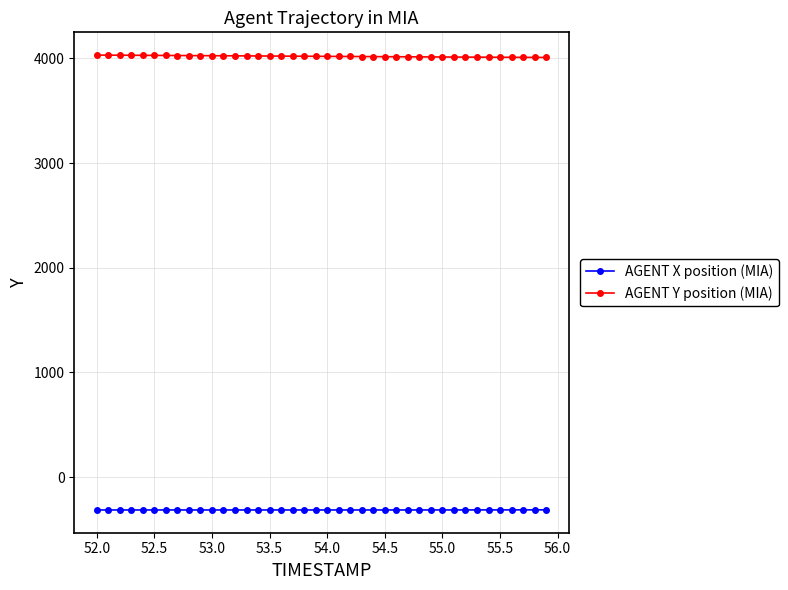

What is the lowest value of the AGENT X position (MIA) series?

-313.7